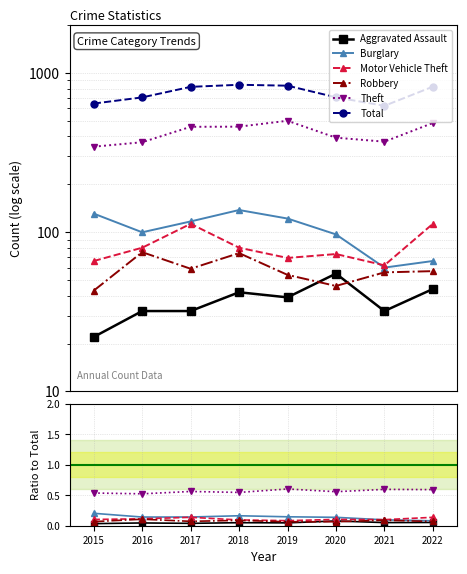

What is the value of the Theft point at the 4th from the left?

0.5